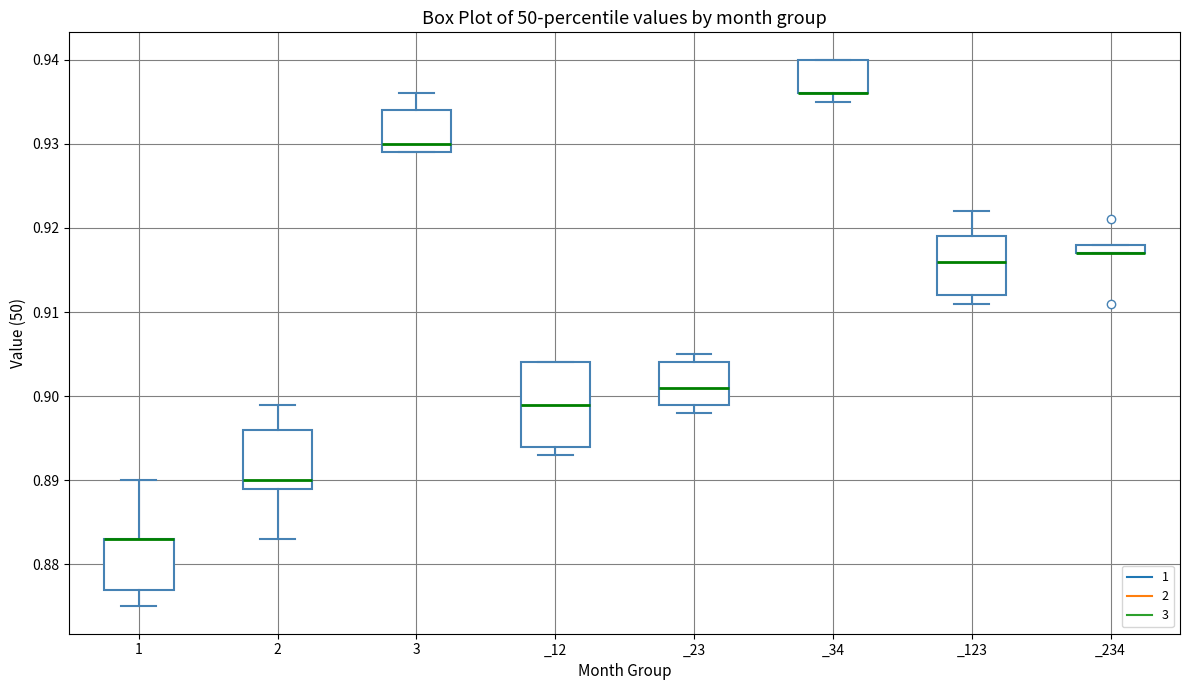

Comparing the boxes themselves (not the whiskers), which one is the tallest?

_12